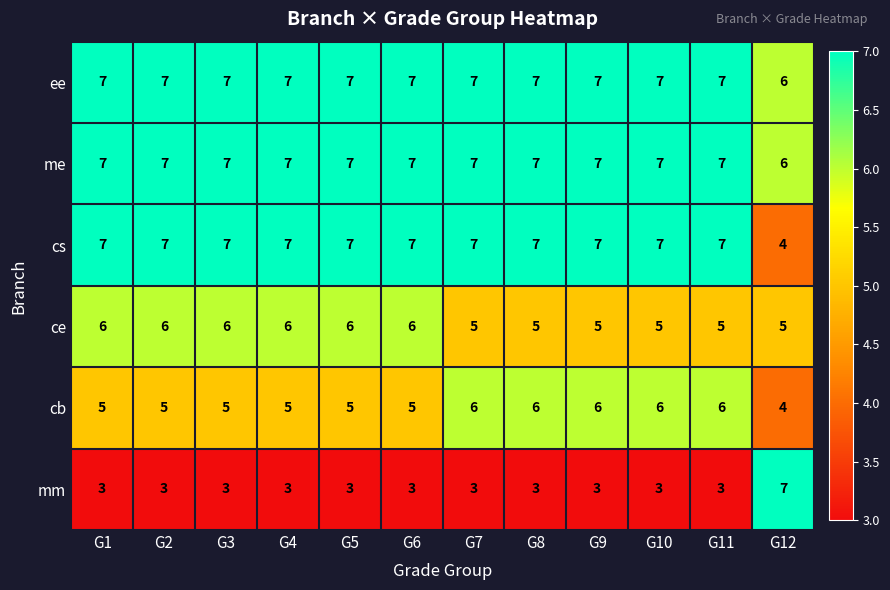

What is the highest value of the ee series?

7